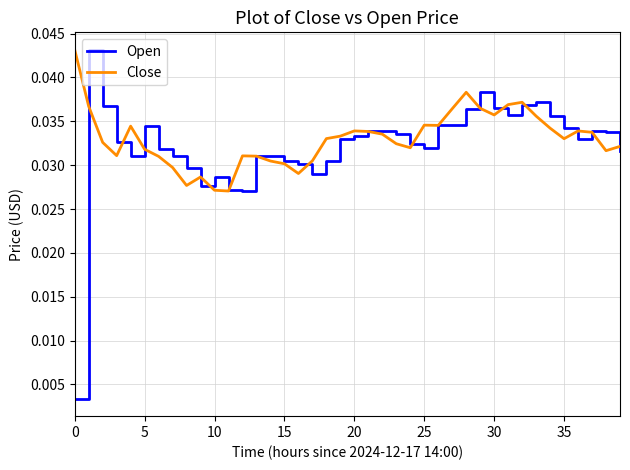

Which series has the largest range (max minus min)?

Open